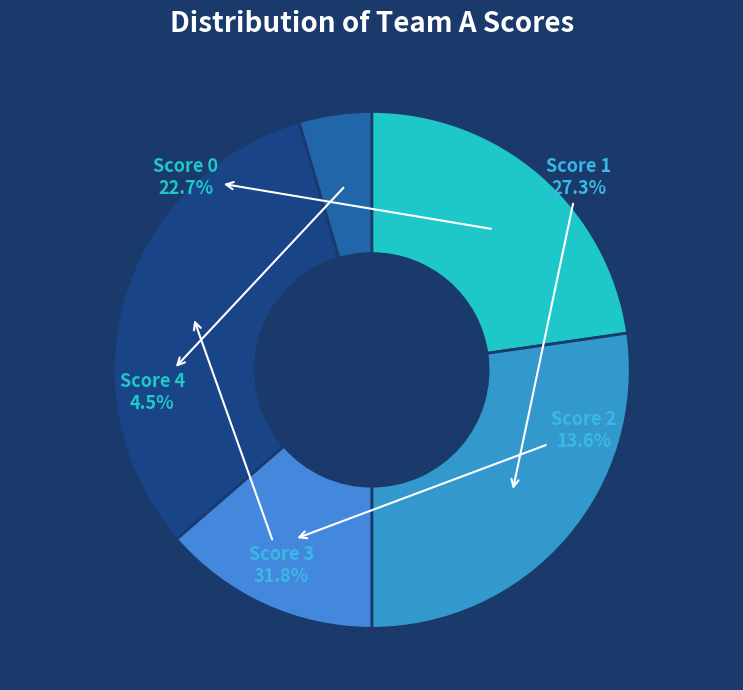

What percentage is NOT represented by Score 3?

68.2%